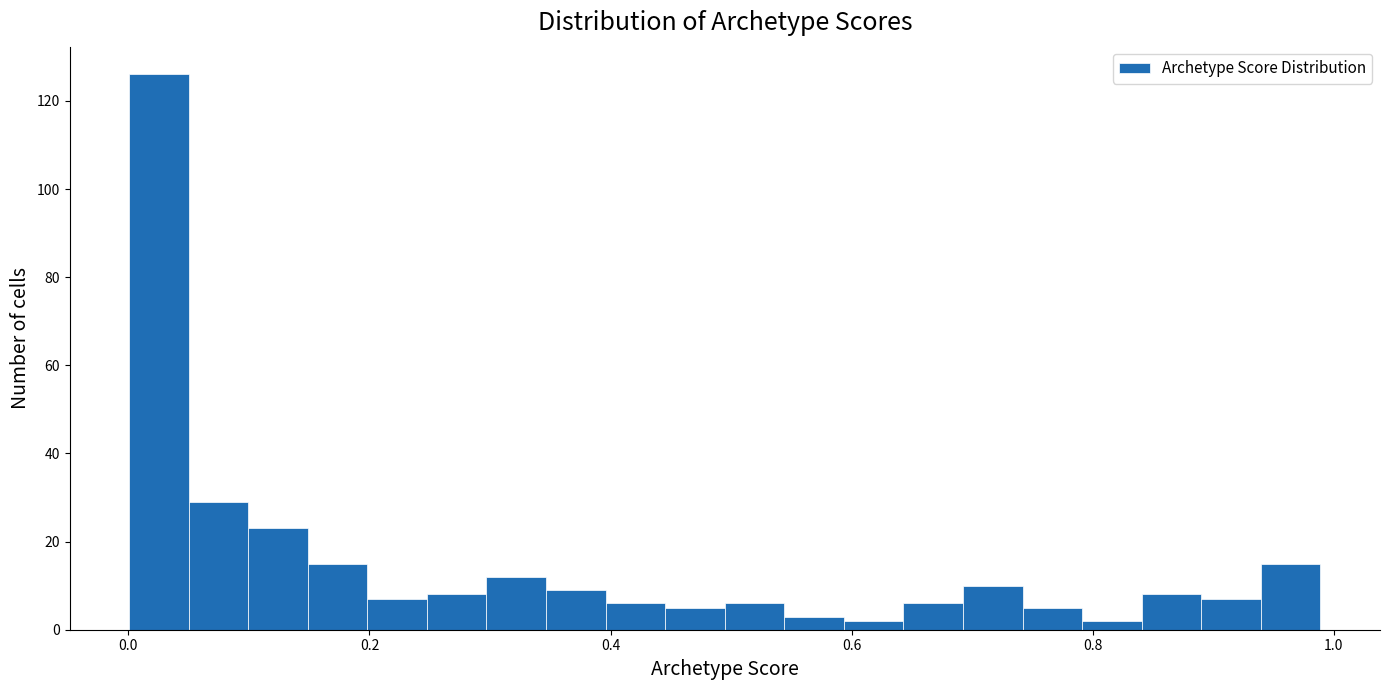

Around what value on the x-axis is the tallest bar? Give the approximate position of its centre, as read against the axis.

0.02